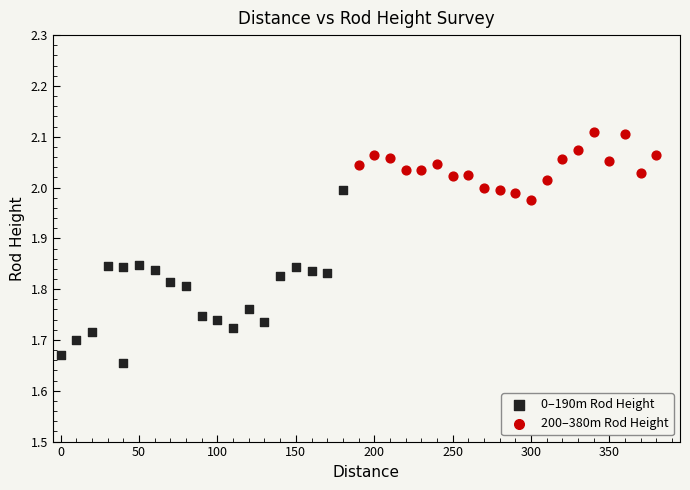

What are all the series names shown in the legend?

0–190m Rod Height, 200–380m Rod Height